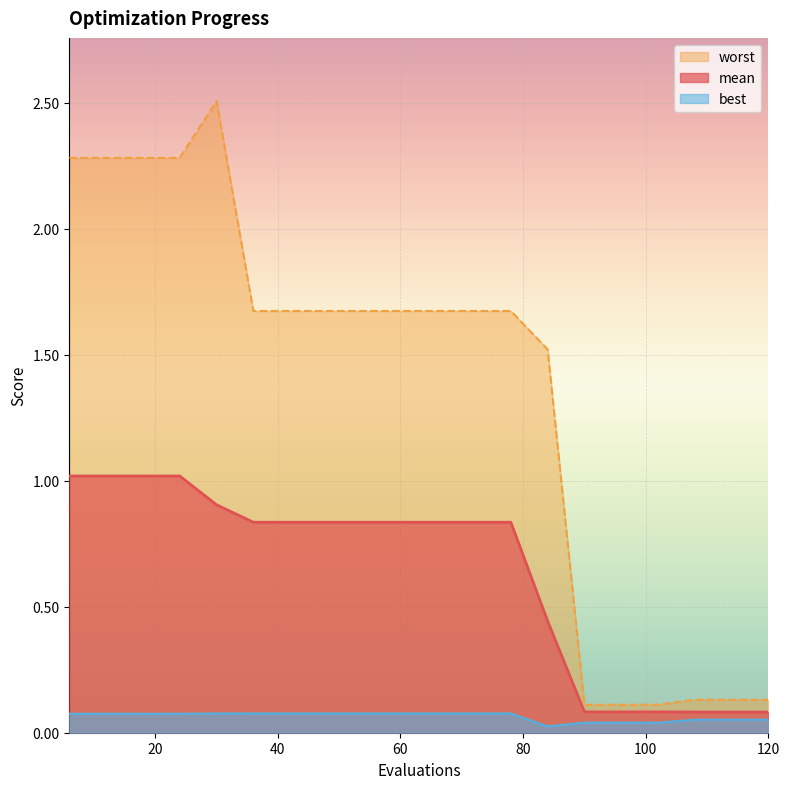

Rank the series by their maximum value, from lowest to highest.

best, mean, worst